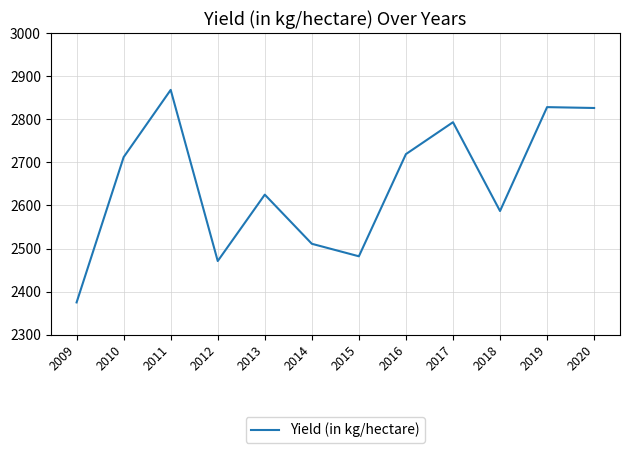

What is the difference between the maximum and minimum values?

493